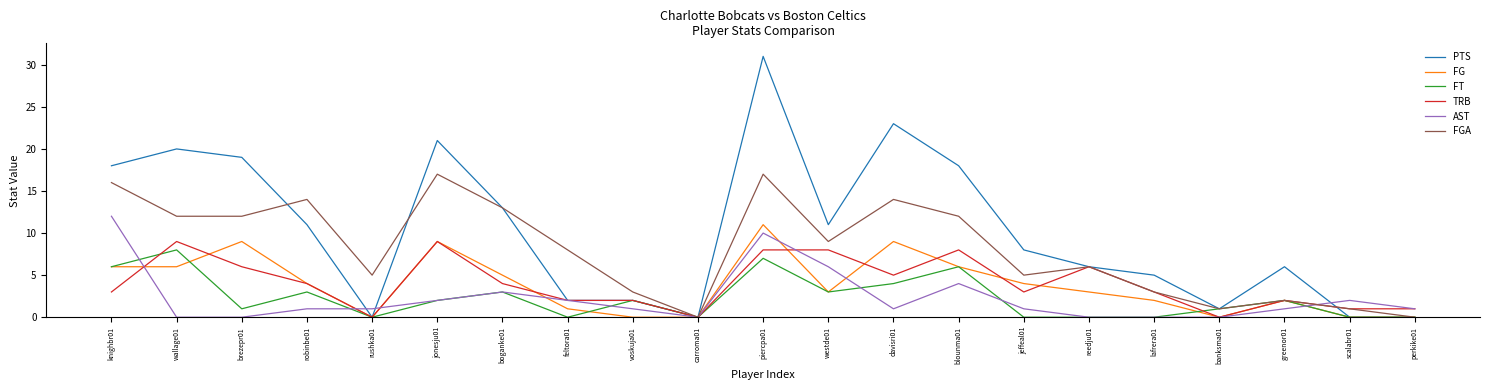

Between westde01 and davisri01, which series saw the biggest shift?

PTS